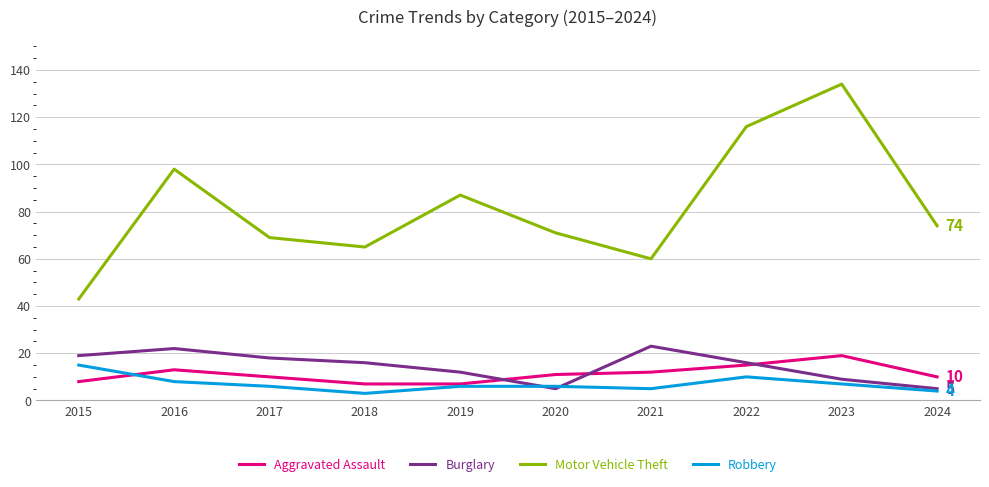

Read the Burglary value at 2018, to the nearest 5.

15